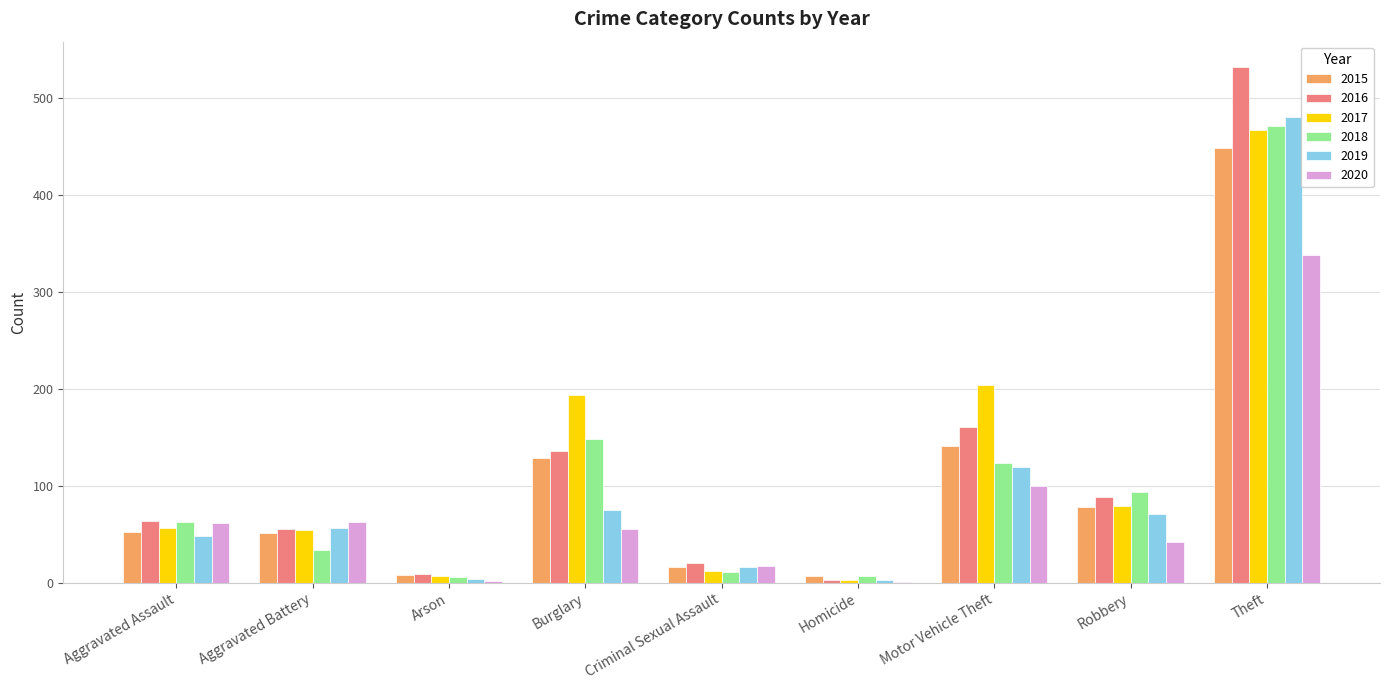

What is the difference between the 2017 values at Robbery and Motor Vehicle Theft?

125